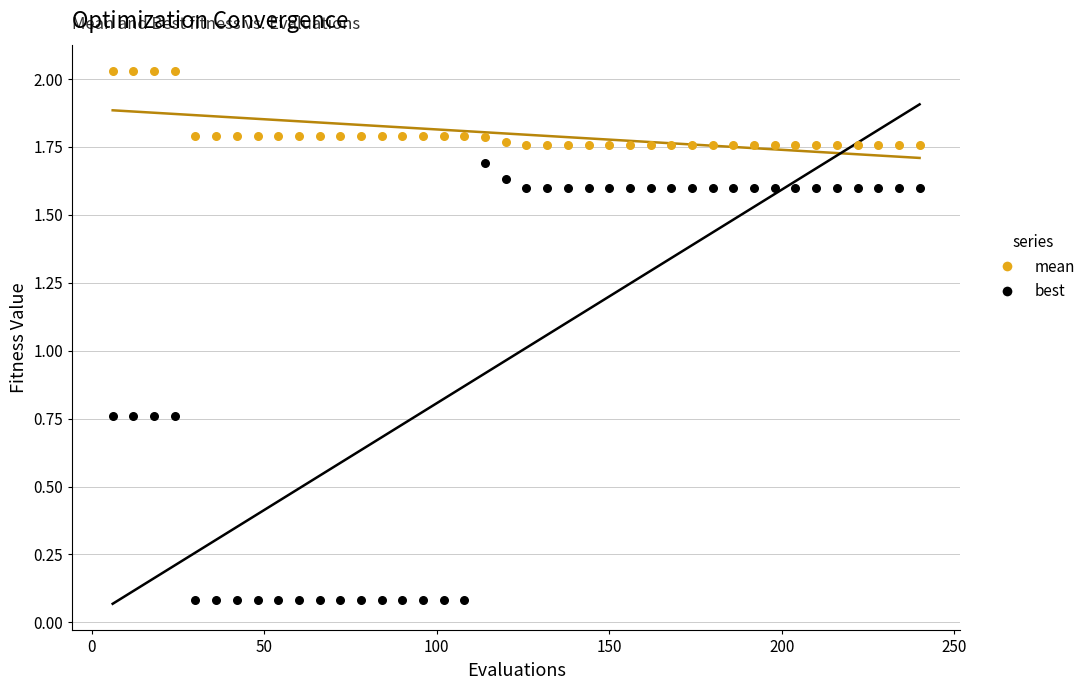

Which series has the largest Y range (max minus min)?

best